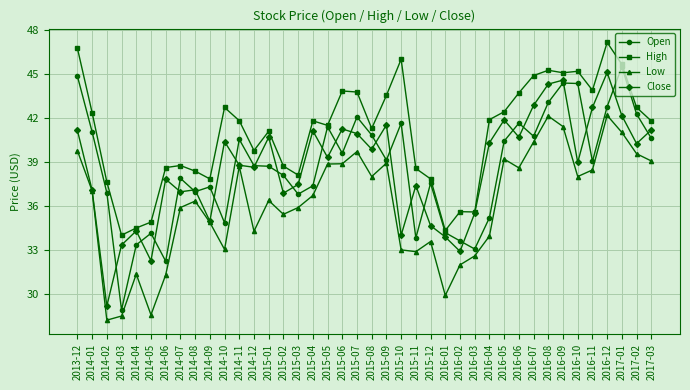

What value does the Close series have at 2016-12?

45.1